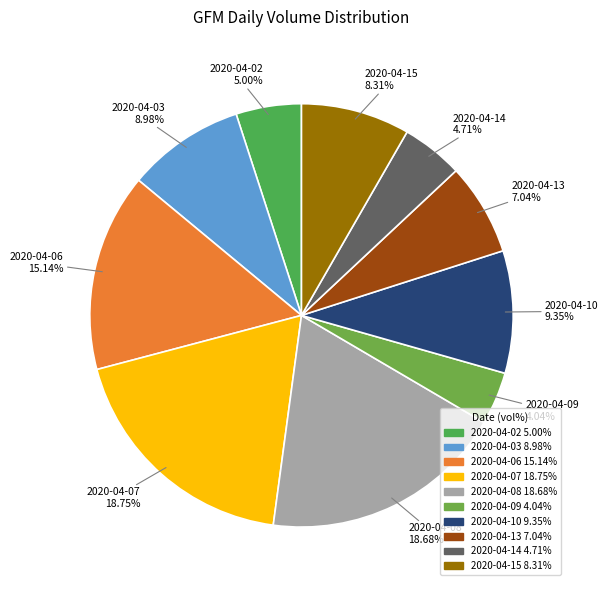

Which has a higher value, 2020-04-13 or 2020-04-02?

2020-04-13